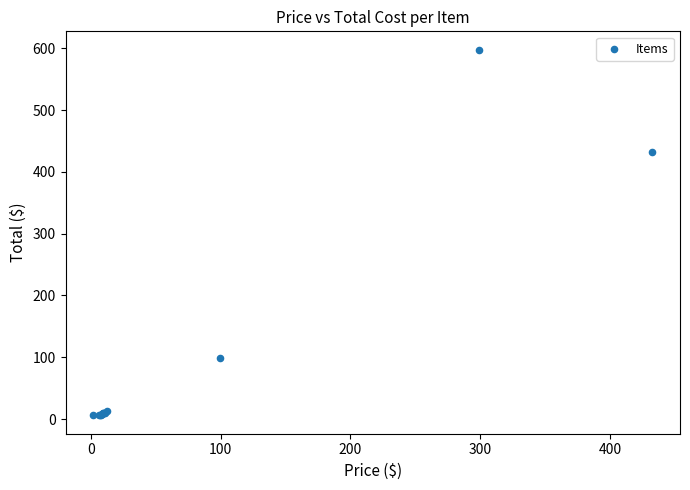

What Y value in the scatter plot is closest to 301?

432.6